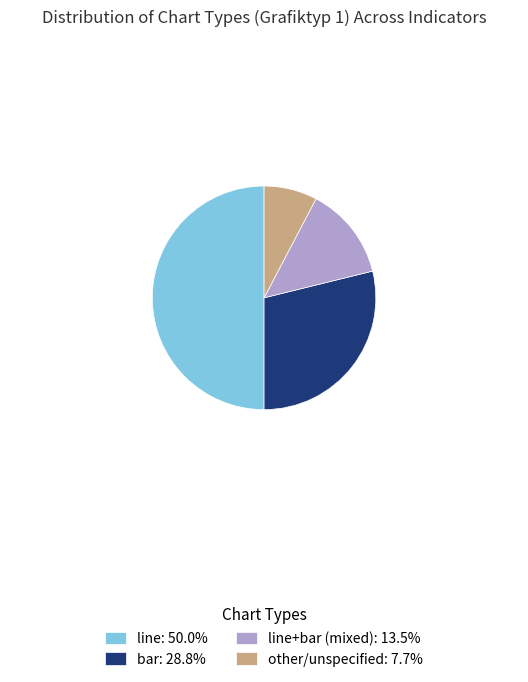

How many slices are in this pie chart?

4